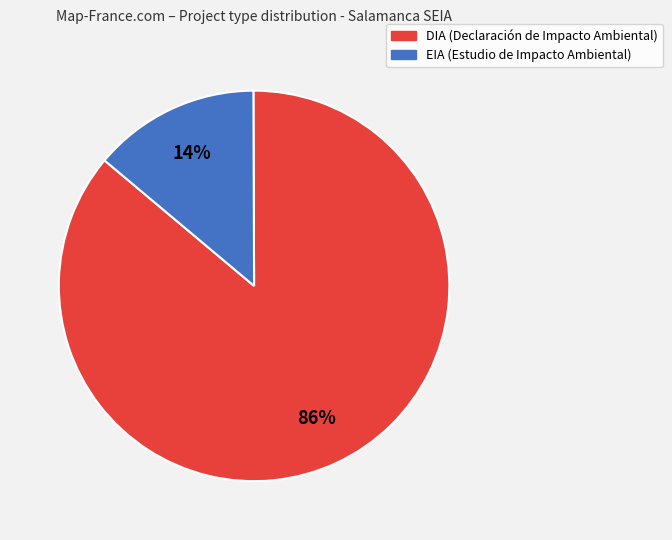

How many slices are in this pie chart?

2